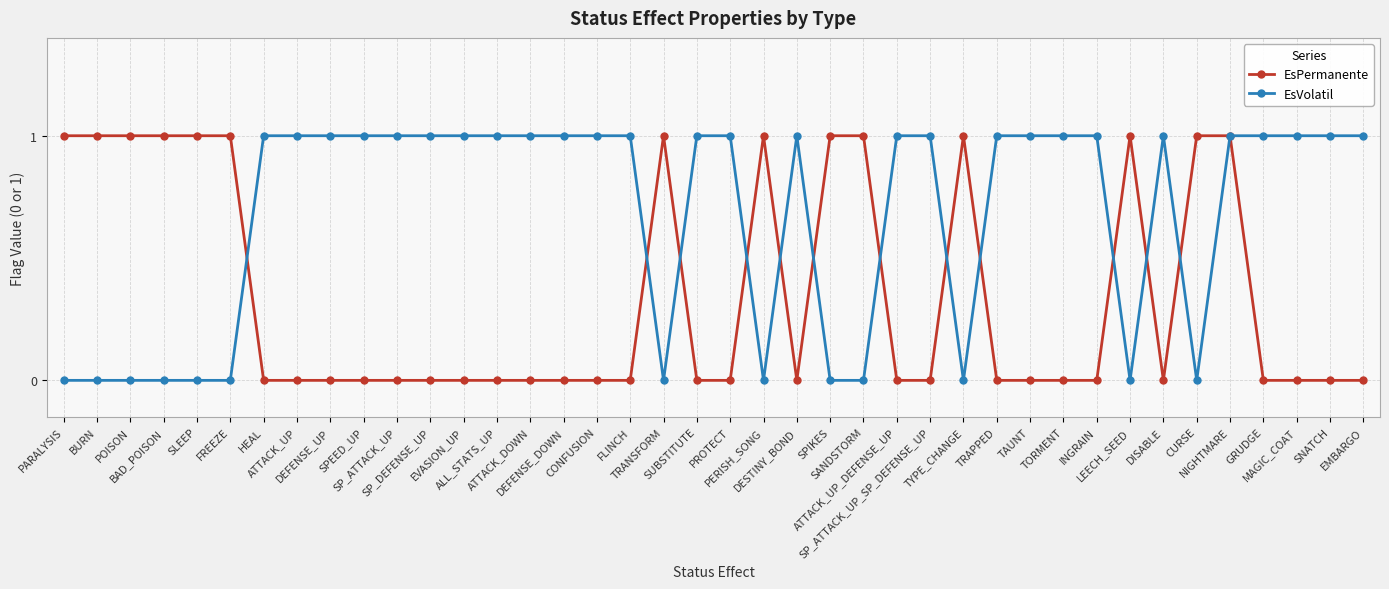

What is the total value across all series at TRANSFORM?

1